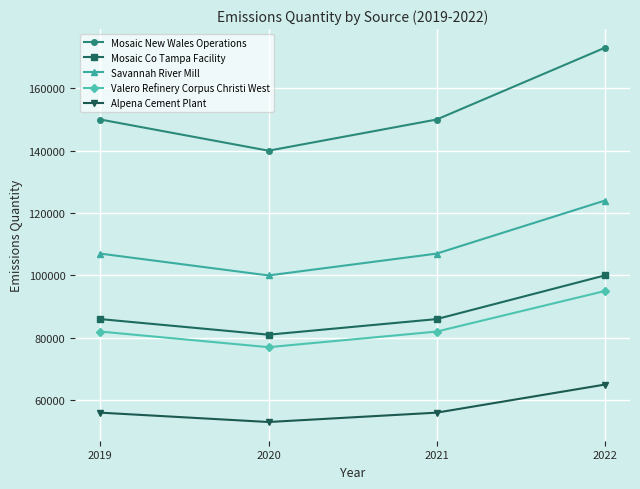

What is the value of the Alpena Cement Plant point at the 1st from the left?

56000